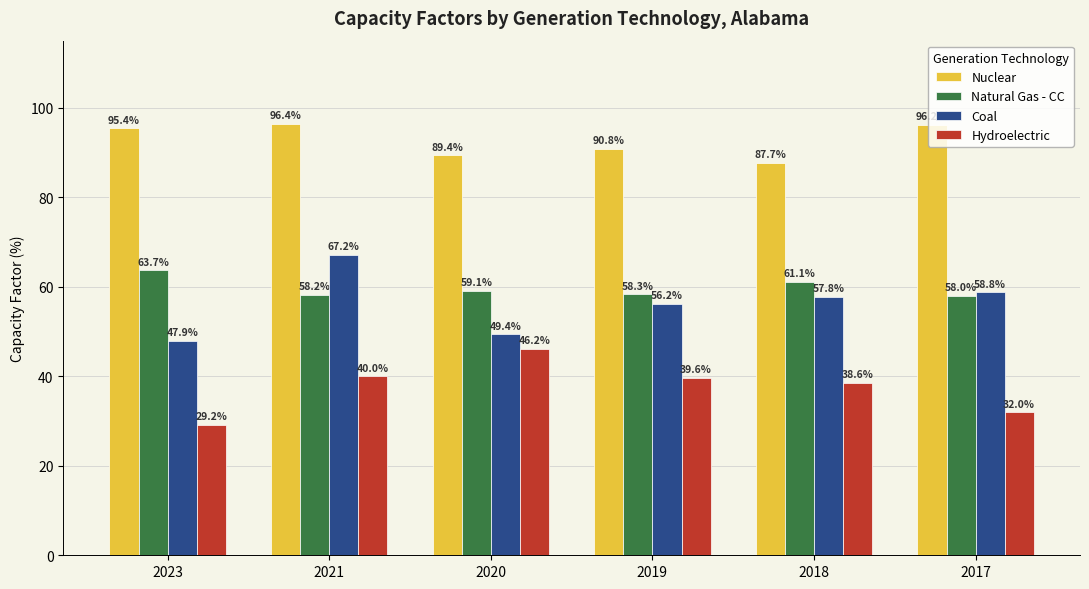

Reading left to right, what are all the values shown in this chart?

Nuclear: 2023=95.4	2021=96.4	2020=89.4	2019=90.8	2018=87.7	2017=96.2
Natural Gas - CC: 2023=63.7	2021=58.2	2020=59.1	2019=58.3	2018=61.1	2017=58.0
Coal: 2023=47.9	2021=67.2	2020=49.4	2019=56.2	2018=57.8	2017=58.8
Hydroelectric: 2023=29.2	2021=40.0	2020=46.2	2019=39.6	2018=38.6	2017=32.0